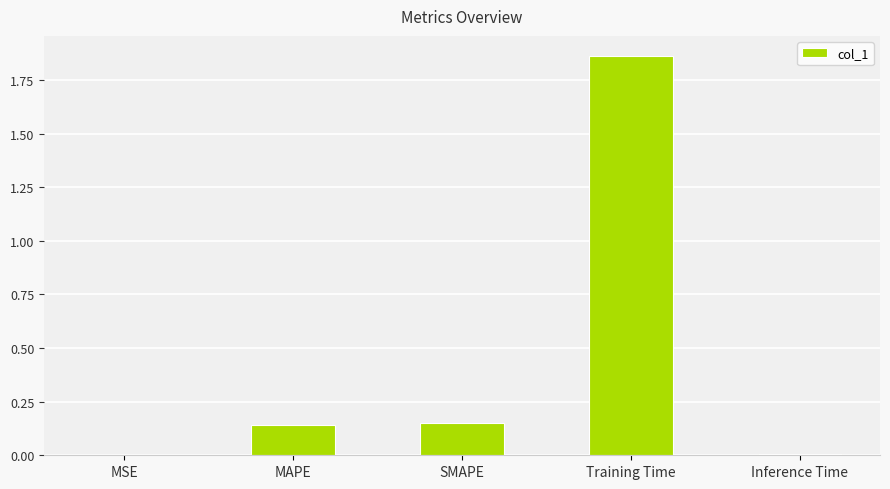

What is the sum of all values?

2.2